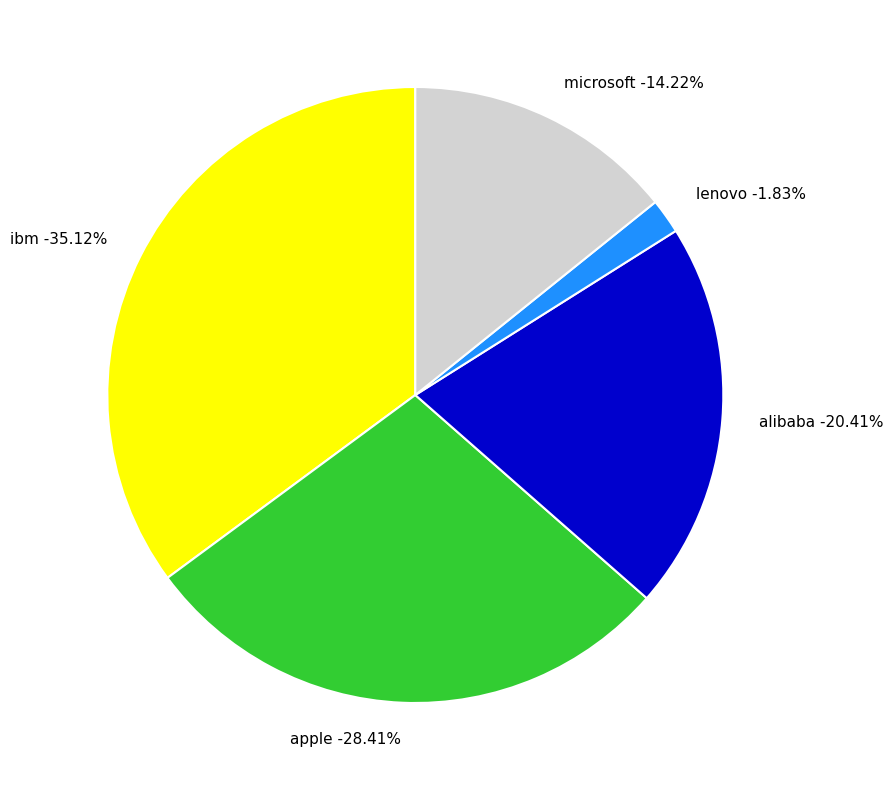

What percentage is the microsoft slice, to the nearest percent?

14%